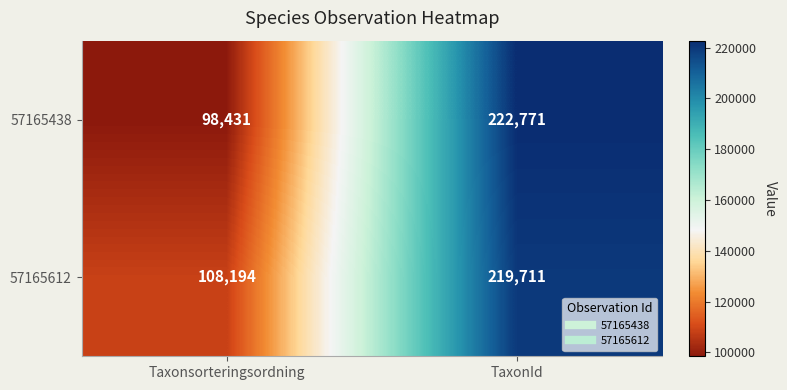

What is the sum of the 57165612 values at Taxonsorteringsordning and TaxonId?

327905